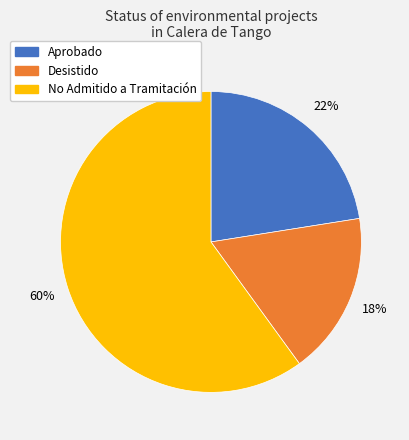

What is the majority slice?

No Admitido a Tramitación